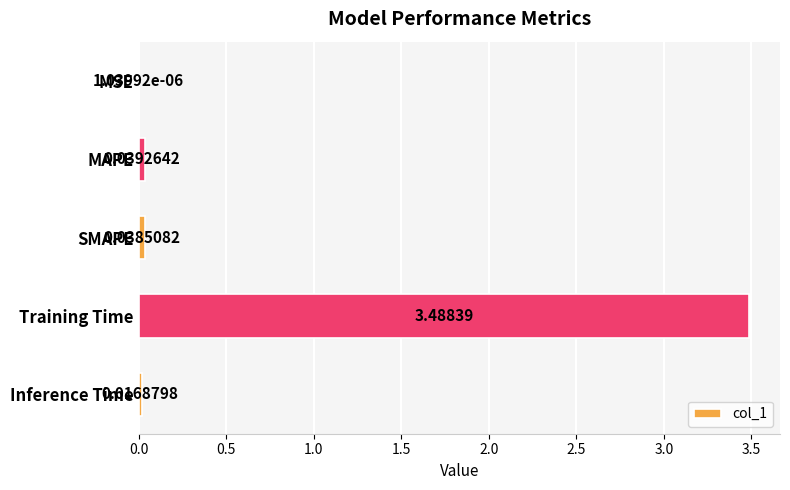

Where is the data nearest to the value 1?

MAPE